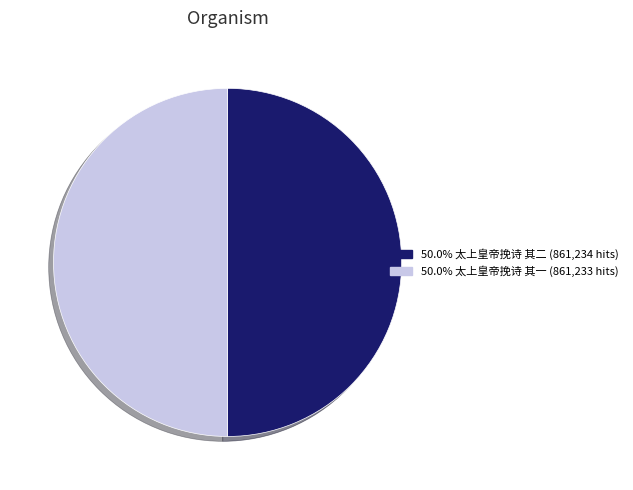

Combined, do 50.0% 太上皇帝挽诗 其一 (861,233 hits) and 50.0% 太上皇帝挽诗 其二 (861,234 hits) account for over 50%?

Yes